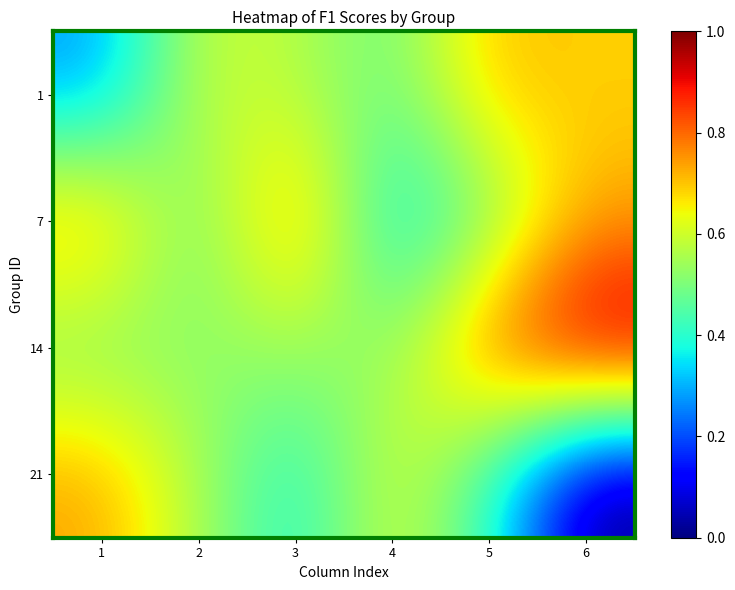

Which series changed the most between 2 and 4?

7